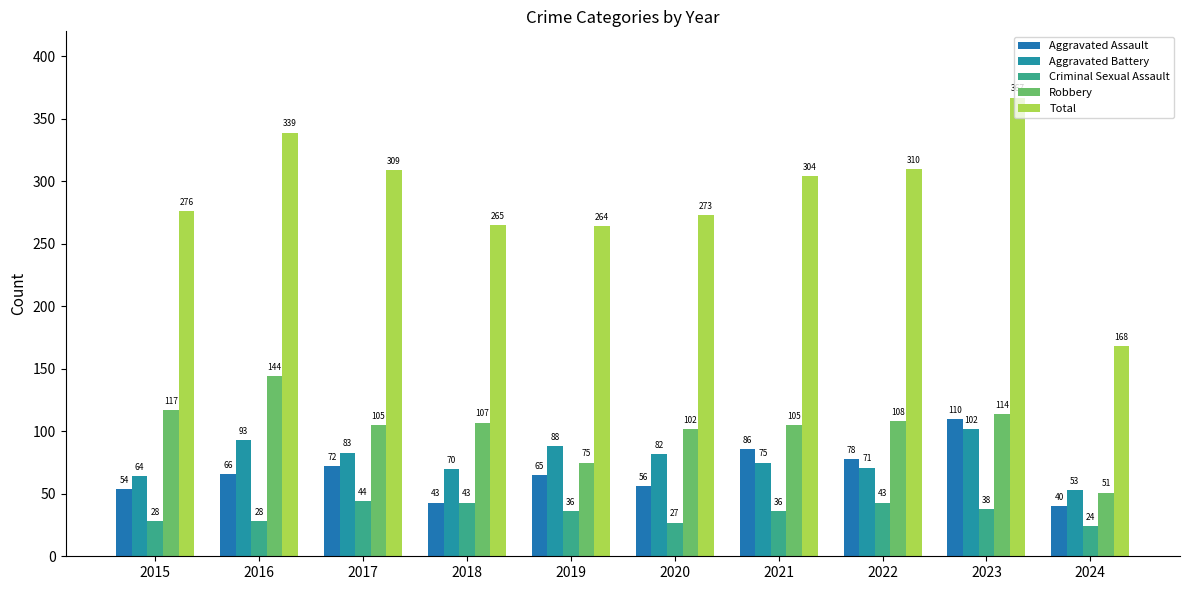

The Aggravated Assault series shows 78 at 2022. True or false?

True